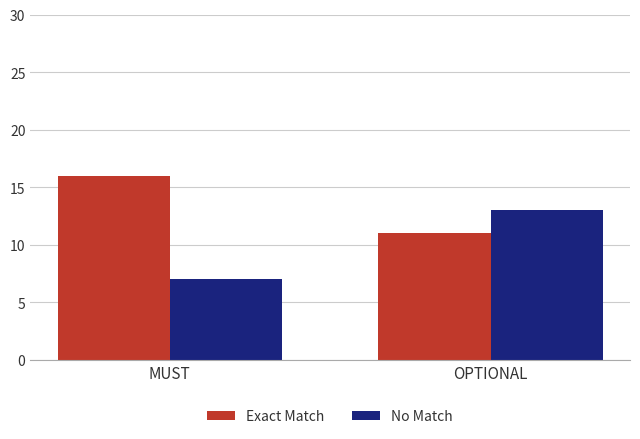

How many values in the Exact Match series are below 16?

1